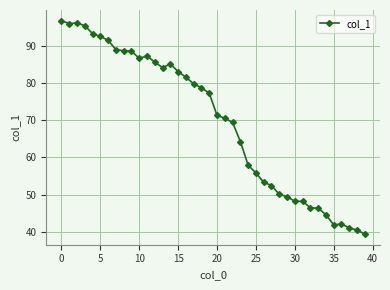

How many data points does each series have?

40